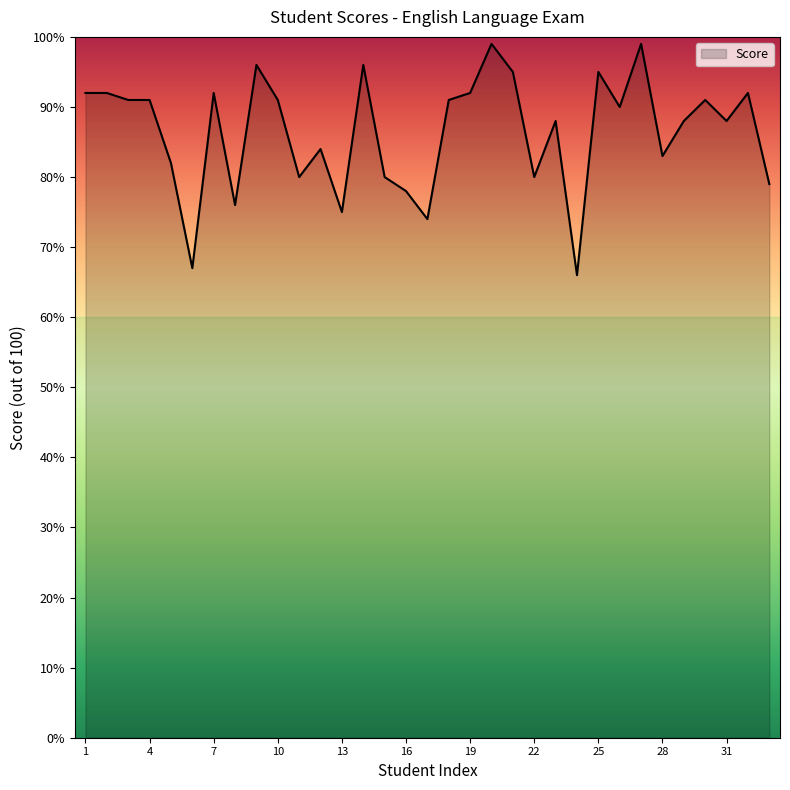

What is the sum of all values?

2853